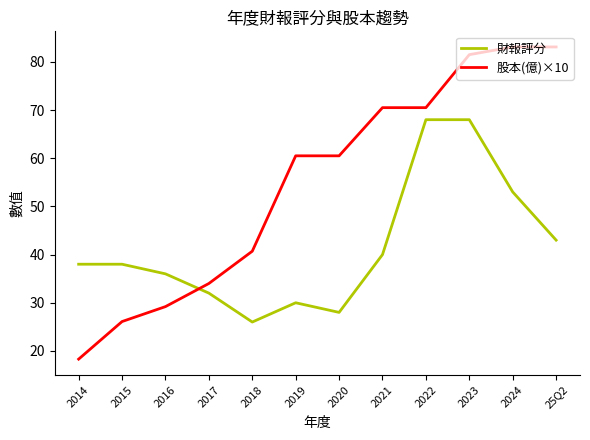

How many times do 股本(億)×10 and 財報評分 cross each other?

1